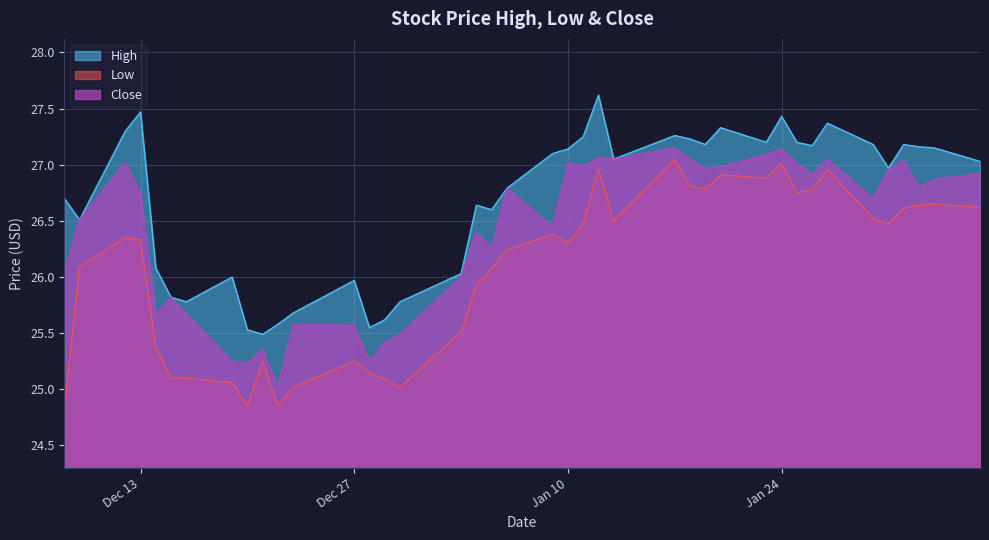

List the series in order of their overall mean, lowest first.

Low, Close, High